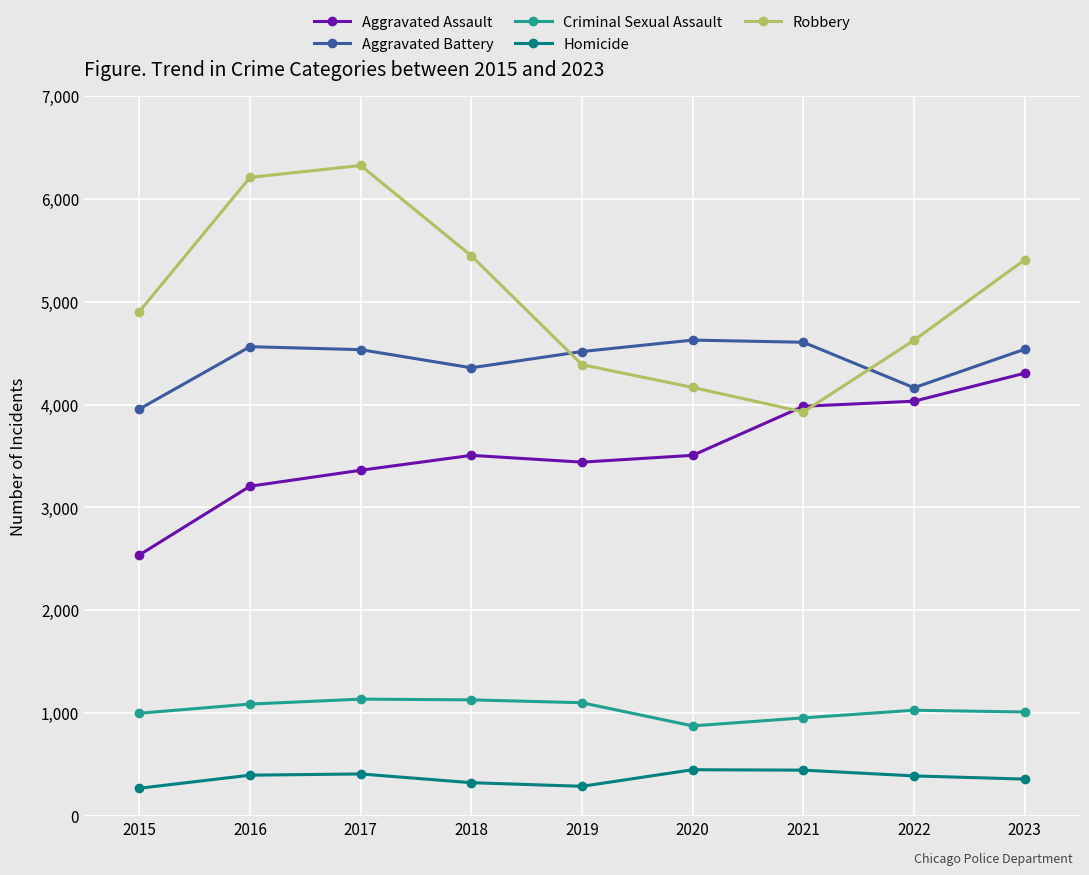

What are all the series names shown in the legend?

Aggravated Assault, Aggravated Battery, Criminal Sexual Assault, Homicide, Robbery